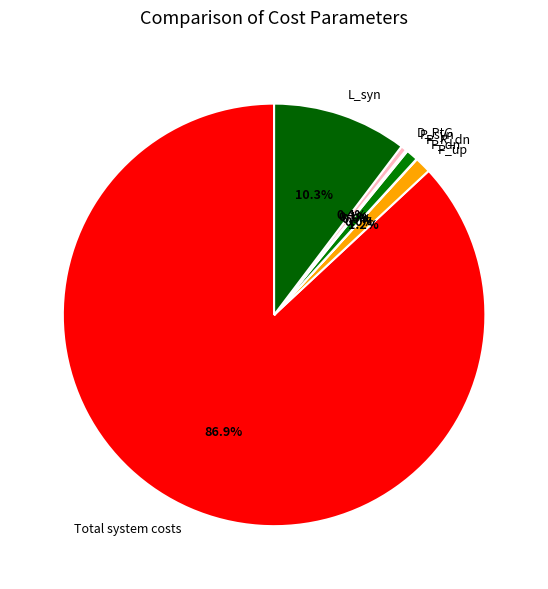

Between Total system costs and P_R_dn, which is larger?

Total system costs